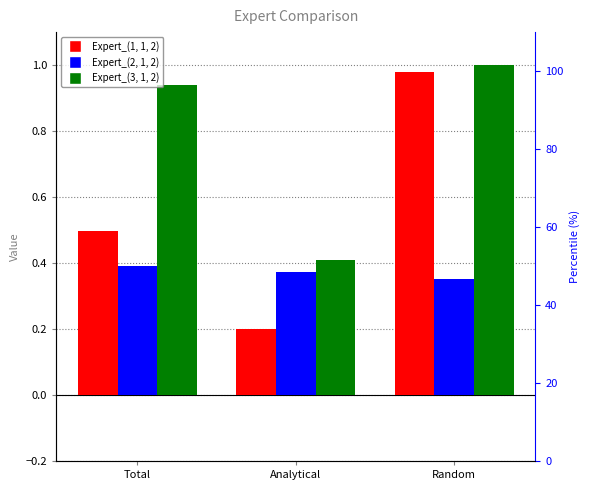

What is the sum of all Expert_(3, 1, 2) values?

2.4